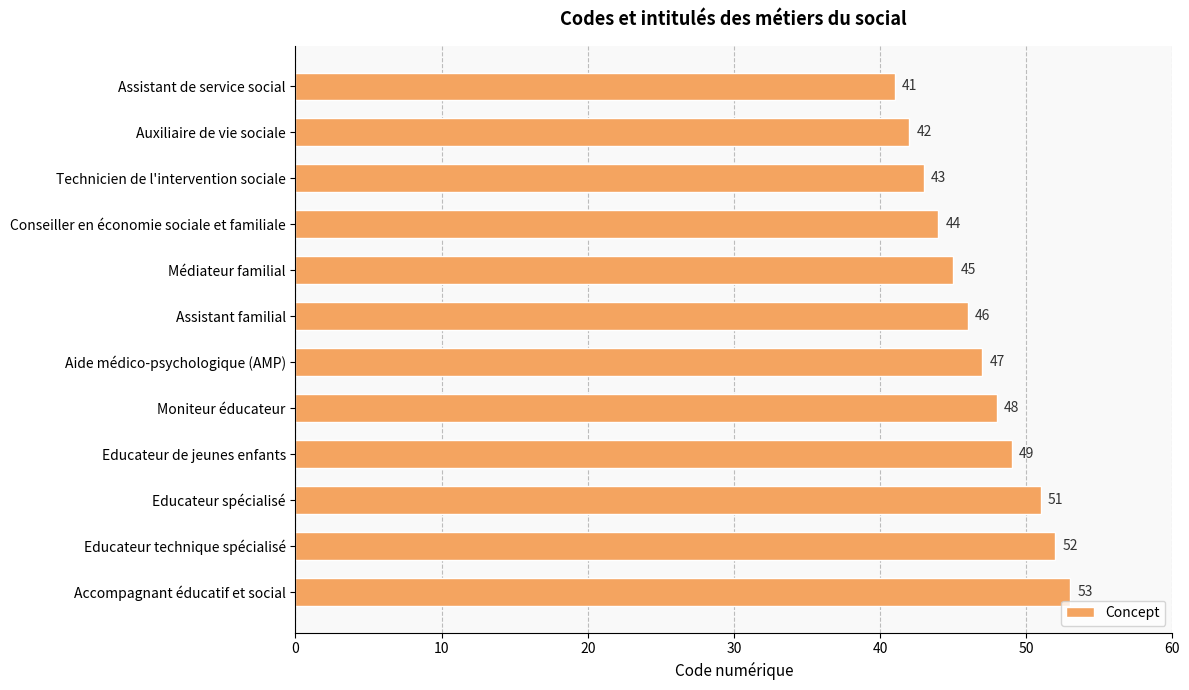

What is the difference between the second highest and minimum values?

11